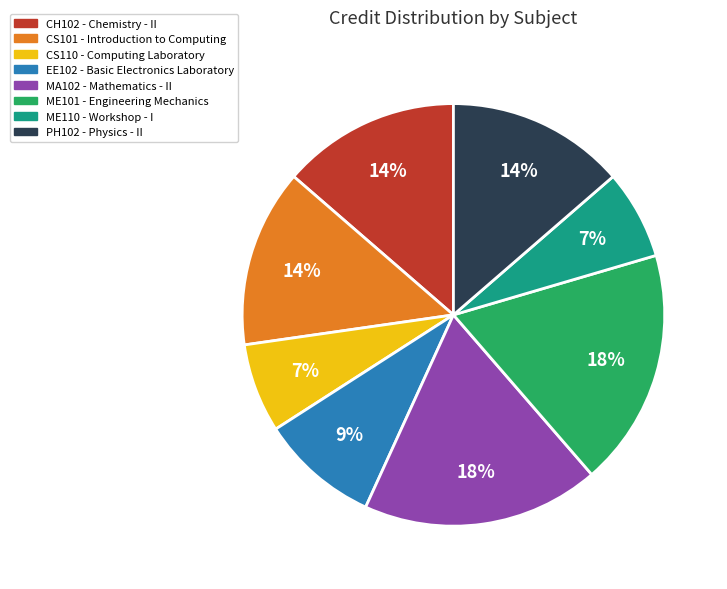

What percentage is the PH102 slice, to the nearest percent?

14%